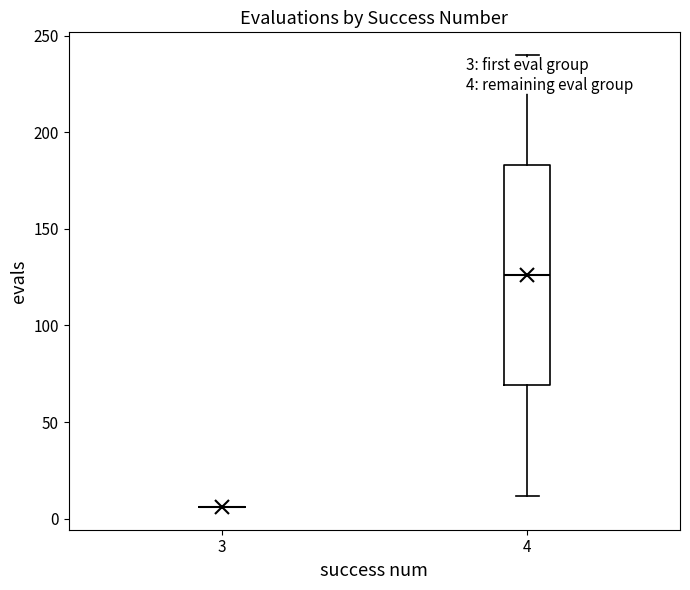

Which box is the tallest, from its lower edge to its upper edge?

4